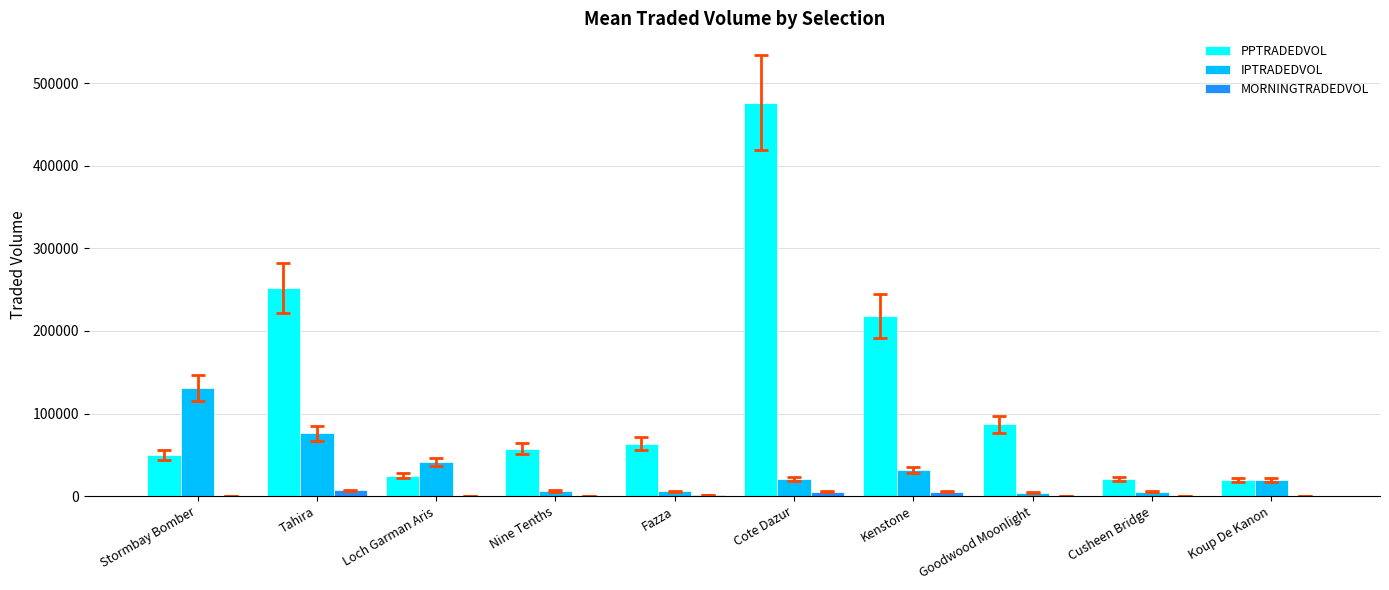

What is the spread (max minus min) of values at Cusheen Bridge?

20131.6